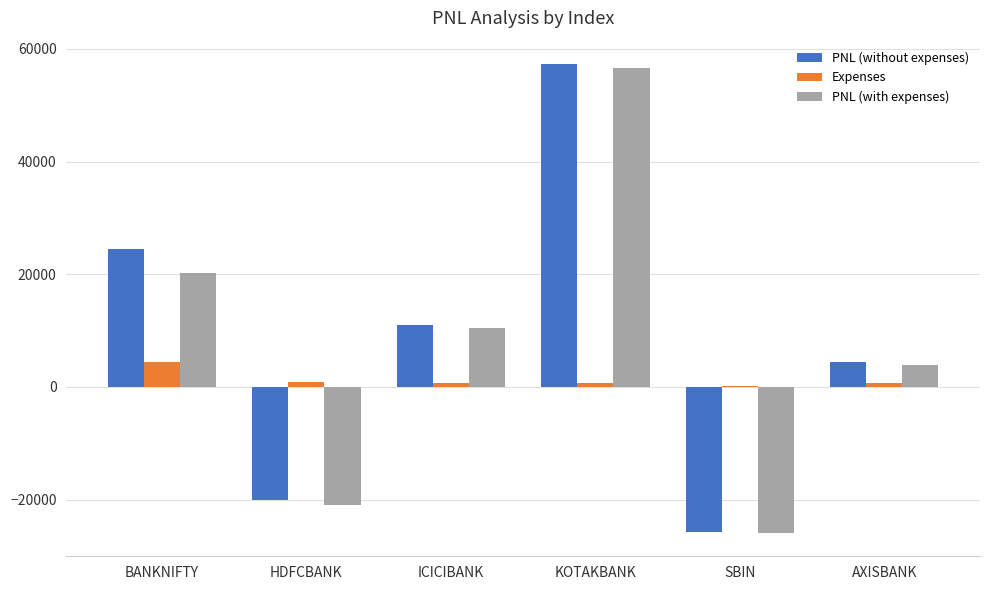

At which category is the sum across all series the highest?

KOTAKBANK